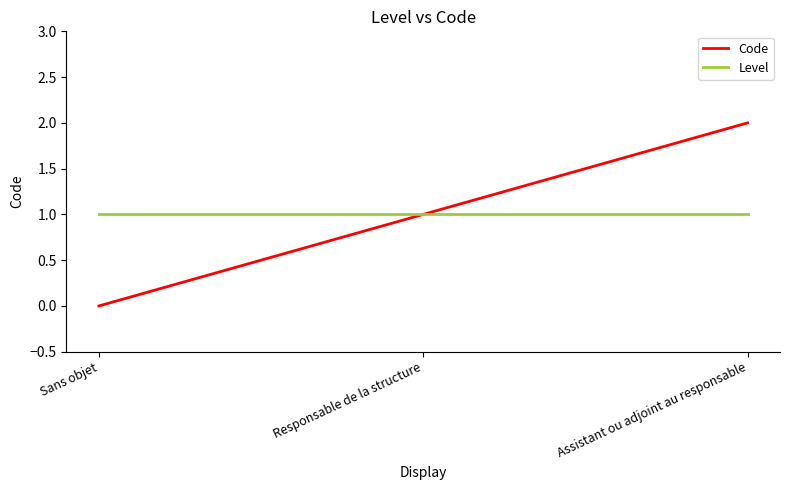

Which category has the lowest value across all series?

Sans objet